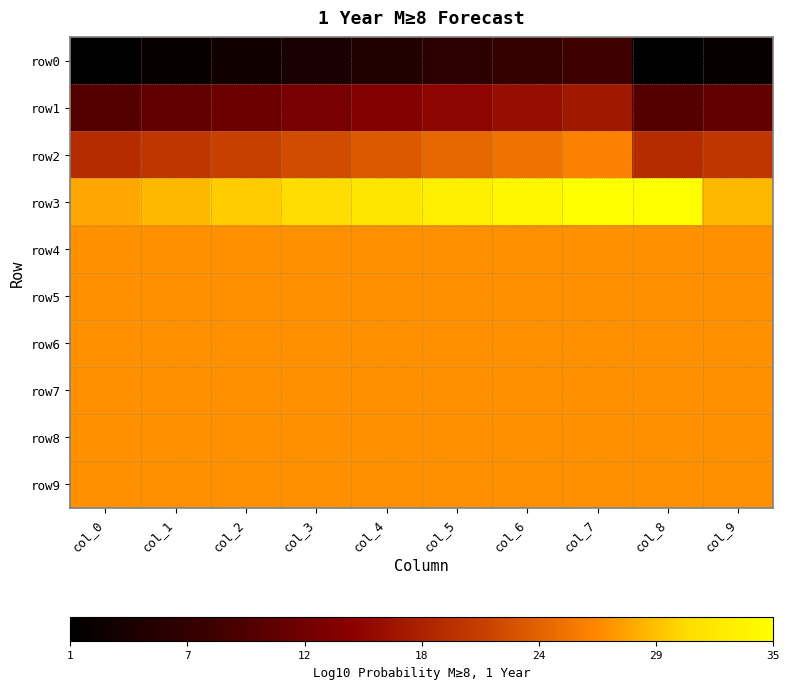

Reading left to right, extract all data points from this chart.

row0: col_0=1	col_1=2	col_2=3	col_3=4	col_4=5	col_5=6	col_6=7	col_7=8	col_8=1	col_9=2
row1: col_0=10	col_1=11	col_2=12	col_3=13	col_4=14	col_5=15	col_6=16	col_7=17	col_8=10	col_9=11
row2: col_0=19	col_1=20	col_2=21	col_3=22	col_4=23	col_5=24	col_6=25	col_7=26	col_8=19	col_9=20
row3: col_0=28	col_1=29	col_2=30	col_3=31	col_4=32	col_5=33	col_6=34	col_7=35	col_8=35	col_9=29
row4: col_0=27	col_1=27	col_2=27	col_3=27	col_4=27	col_5=27	col_6=27	col_7=27	col_8=27	col_9=27
row5: col_0=27	col_1=27	col_2=27	col_3=27	col_4=27	col_5=27	col_6=27	col_7=27	col_8=27	col_9=27
row6: col_0=27	col_1=27	col_2=27	col_3=27	col_4=27	col_5=27	col_6=27	col_7=27	col_8=27	col_9=27
row7: col_0=27	col_1=27	col_2=27	col_3=27	col_4=27	col_5=27	col_6=27	col_7=27	col_8=27	col_9=27
row8: col_0=27	col_1=27	col_2=27	col_3=27	col_4=27	col_5=27	col_6=27	col_7=27	col_8=27	col_9=27
row9: col_0=27	col_1=27	col_2=27	col_3=27	col_4=27	col_5=27	col_6=27	col_7=27	col_8=27	col_9=27